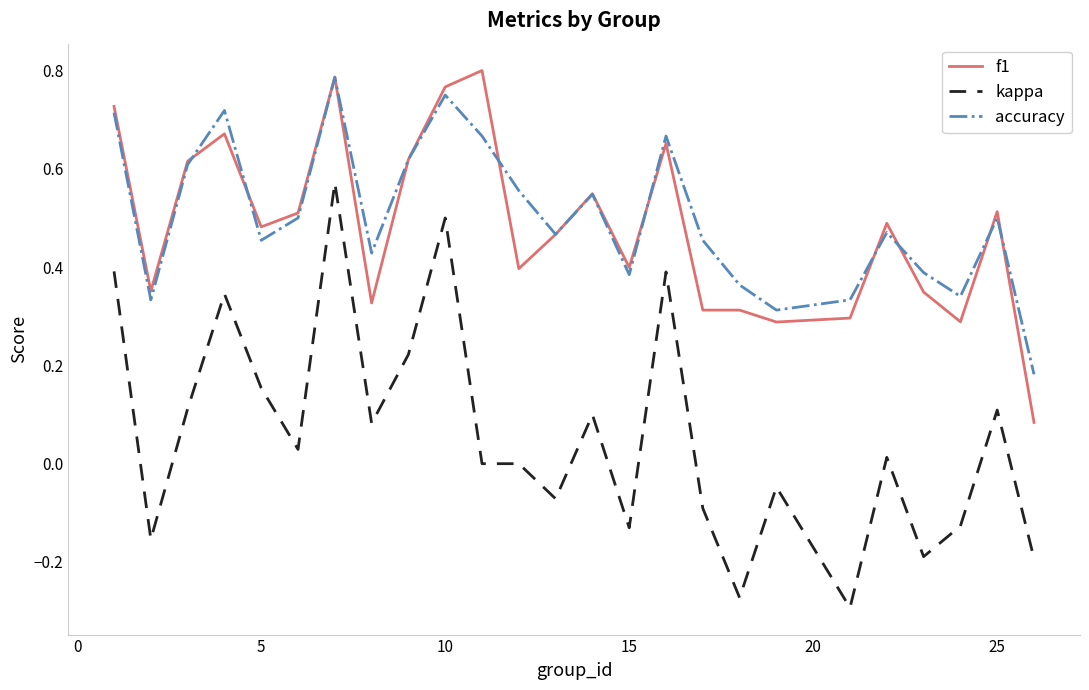

True or false: kappa and f1 cross at least once.

False